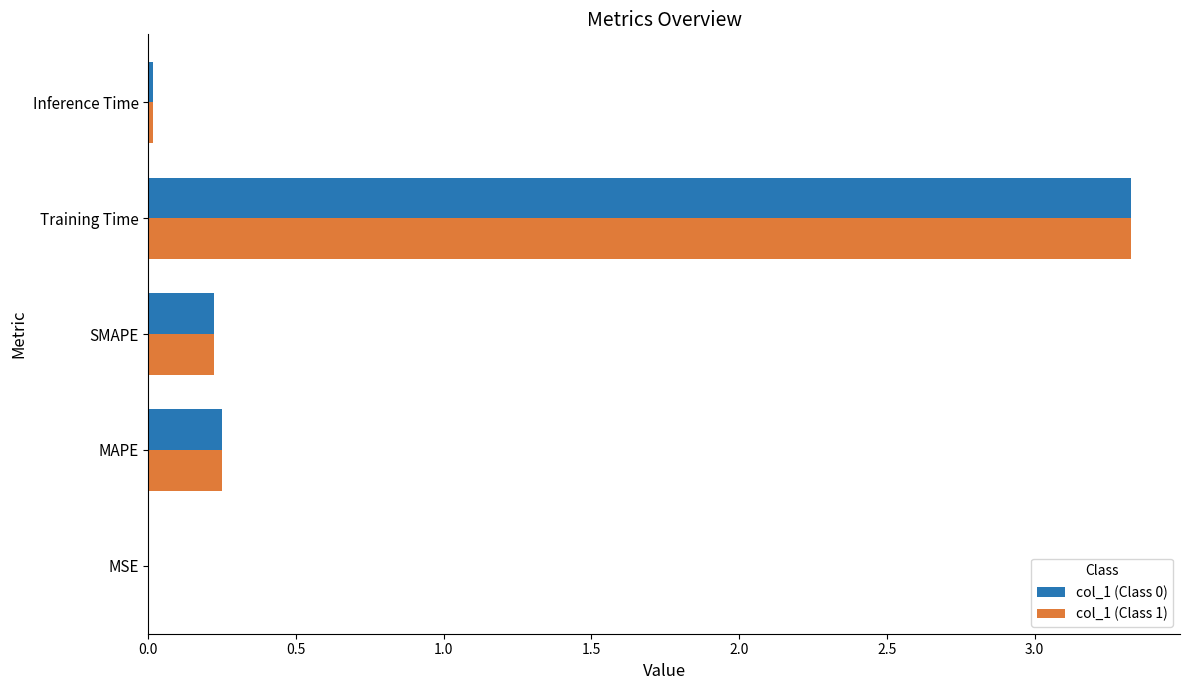

Is the value of col_1 (Class 0) at MSE greater than the value of col_1 (Class 1) at MAPE?

No